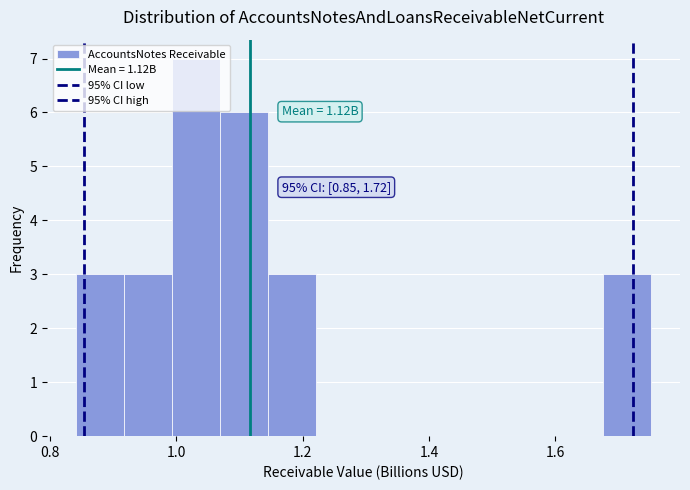

Around what value on the x-axis is the tallest bar? Give the approximate position of its centre, as read against the axis.

1.04